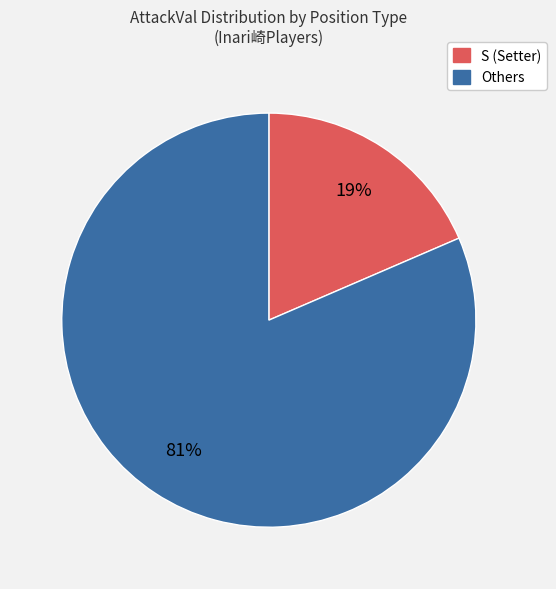

To the nearest percent, what is the average slice percentage?

50%